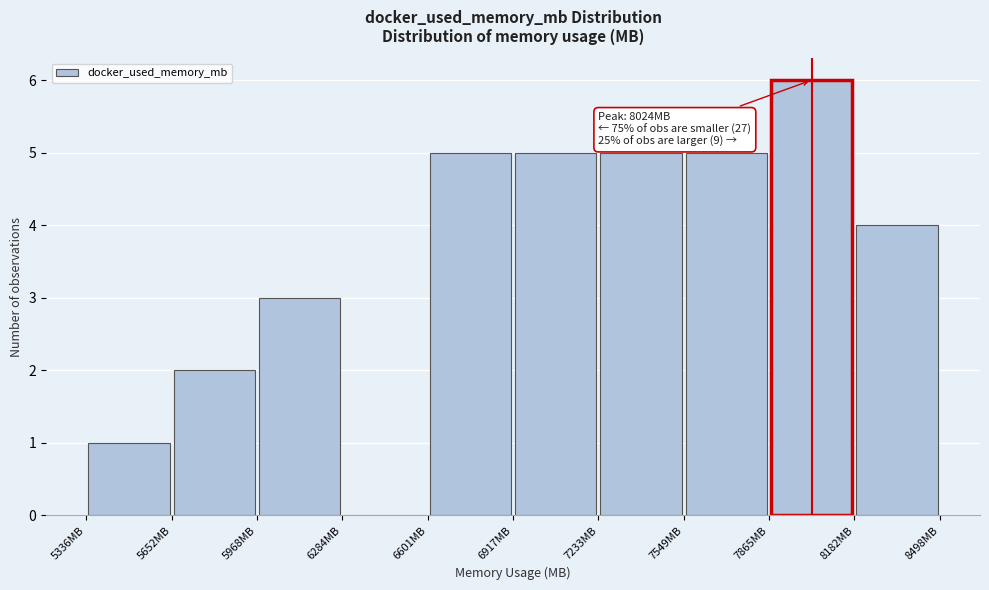

Over which range of the x-axis is the bar tallest?

7850 to 8200